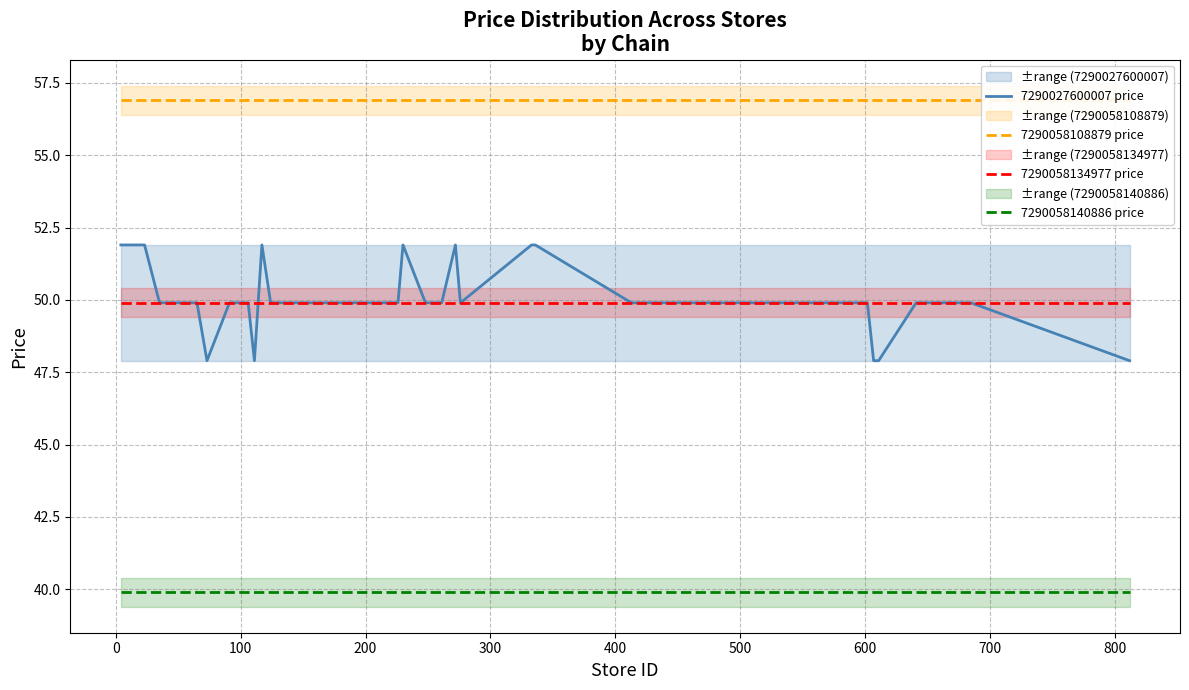

True or false: 7290058134977 price and 7290058140886 price intersect in this chart.

False